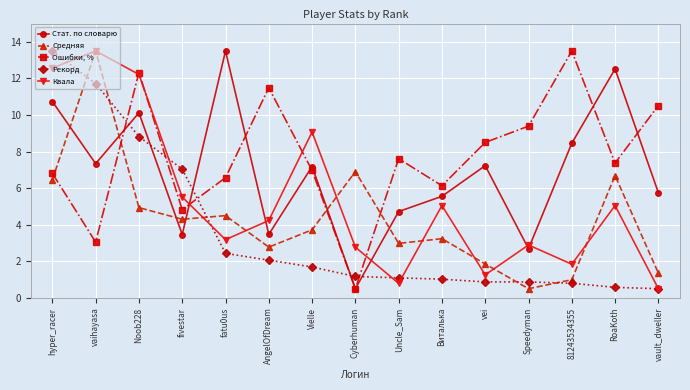

What is the label of the 7th point from the left?

Vielle